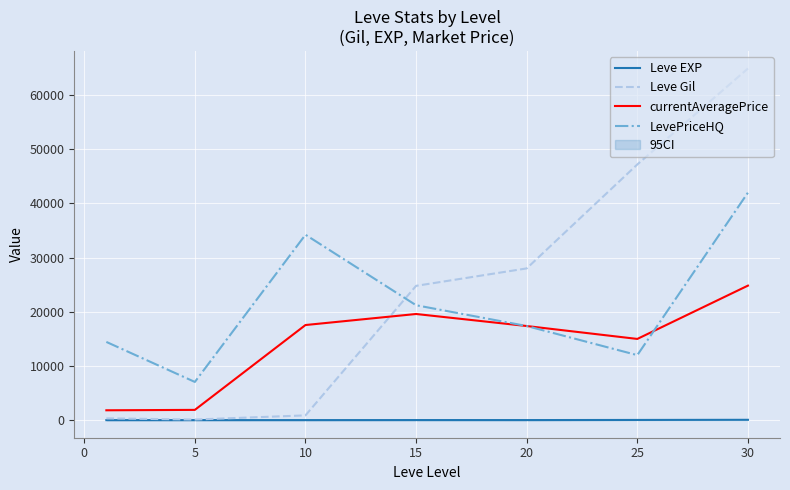

Reading left to right, extract all data points from this chart.

Leve EXP: 1	4	7	14	12	36	62
Leve Gil: 330	110	880	24790	28010	47200	64910
currentAveragePrice: 1820	1894	17557	19595	17375	14991	24831
LevePriceHQ: 14439	7051	34229	21211	17375	12000	41996